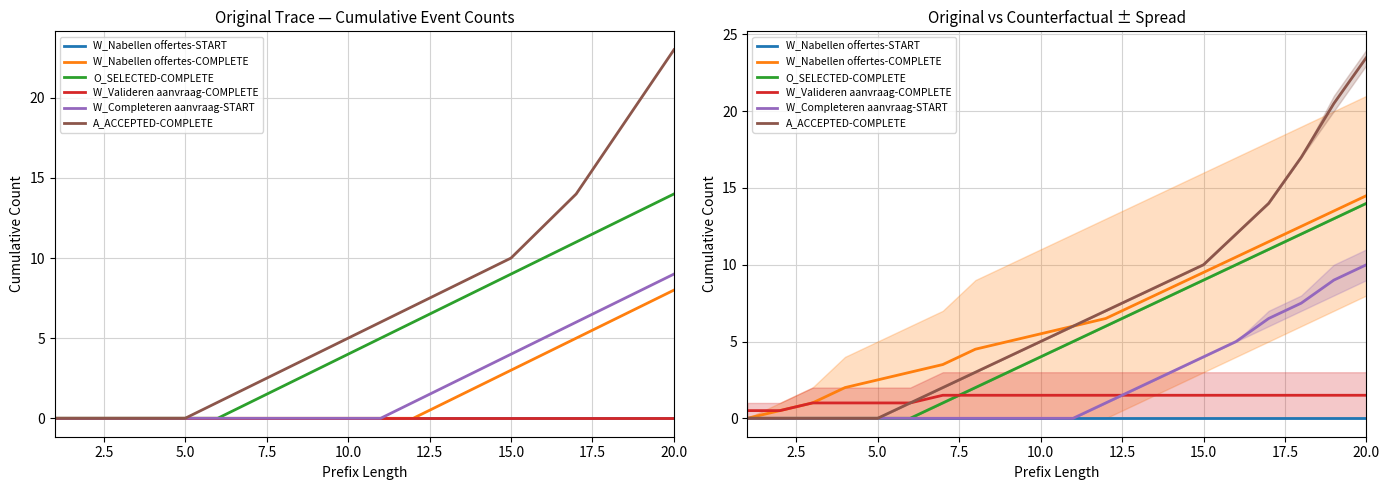

What is the value of the W_Valideren aanvraag-COMPLETE point at the 12th from the left?

1.5